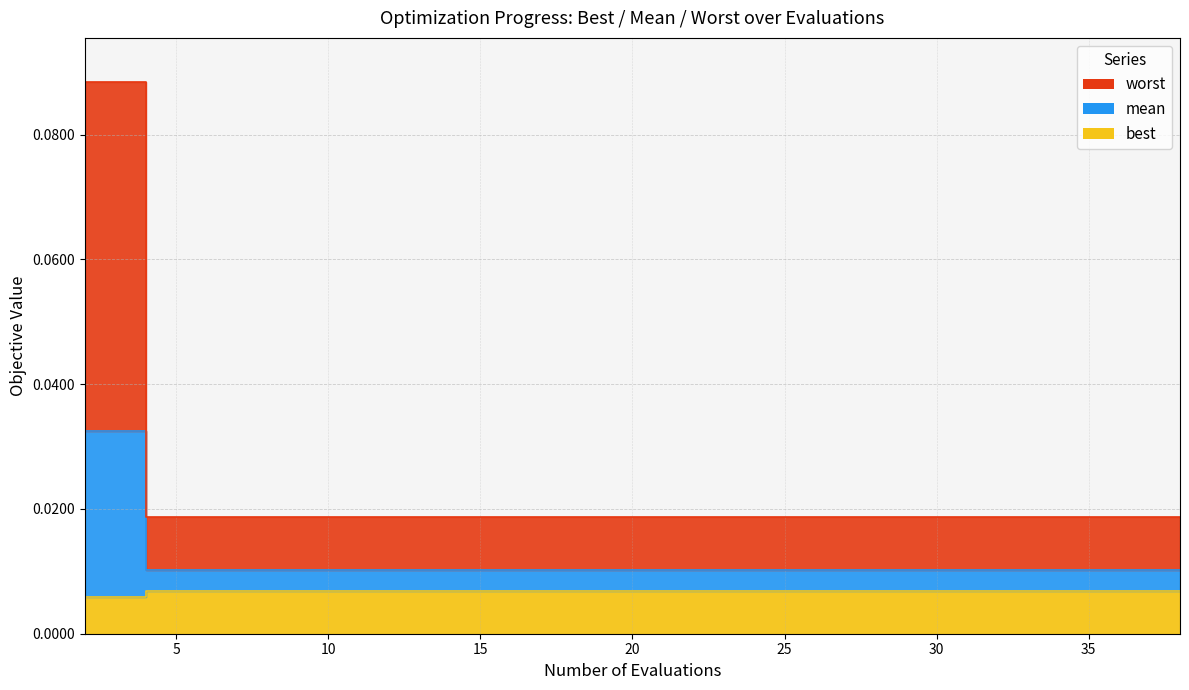

Is it true that worst equals 0.0 at 18?

False